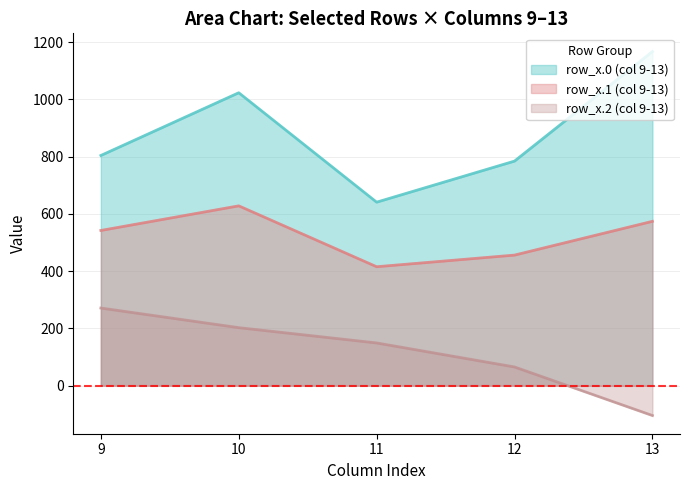

What is the greatest value displayed?

1167.2